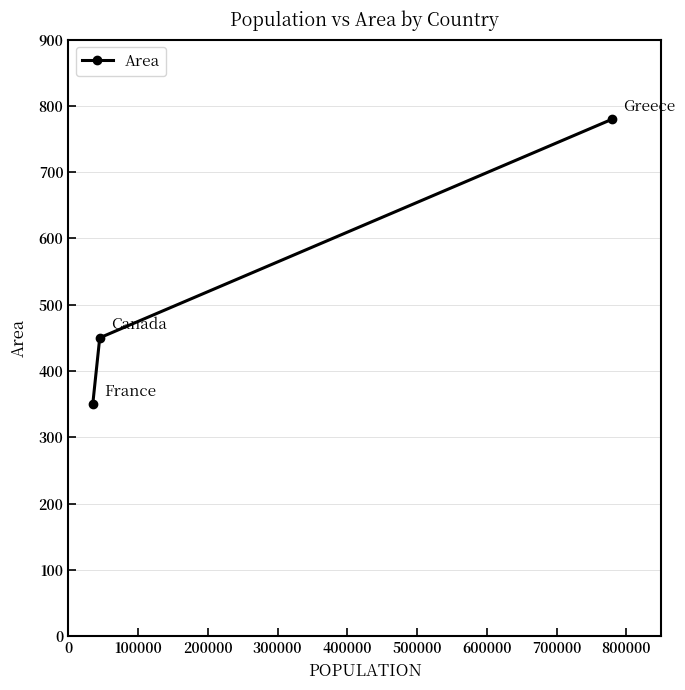

What is the smallest value displayed?

350